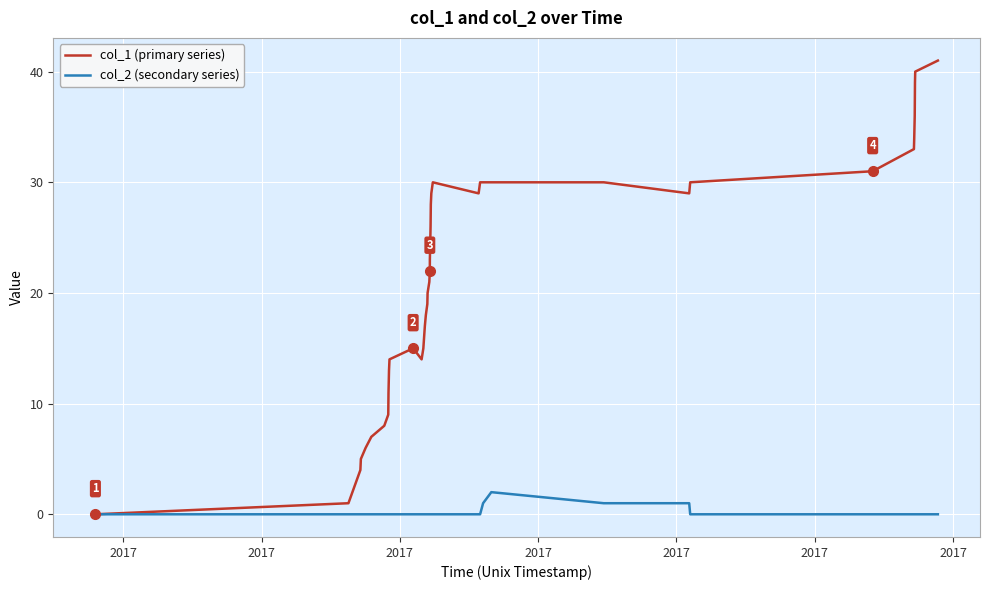

List the series in order of their overall mean, highest first.

col_1 (primary series), col_2 (secondary series)